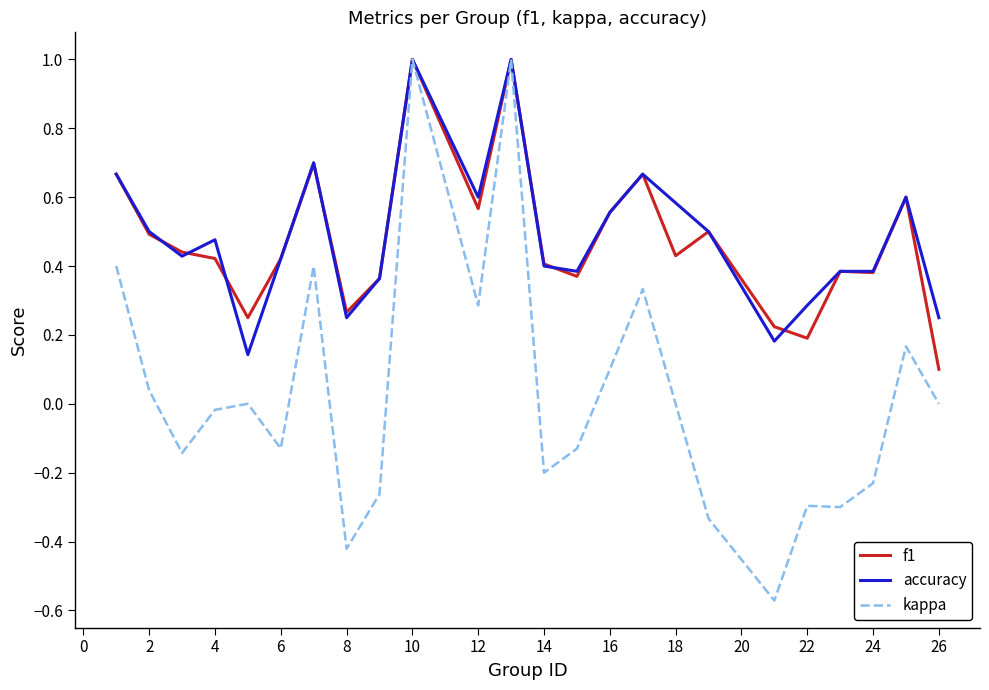

What is the maximum value for kappa?

1.0